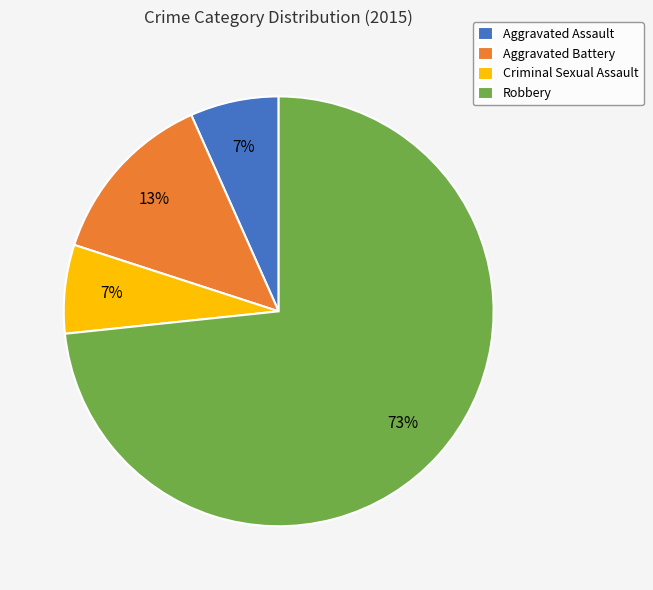

What is the largest slice in the pie chart?

Robbery